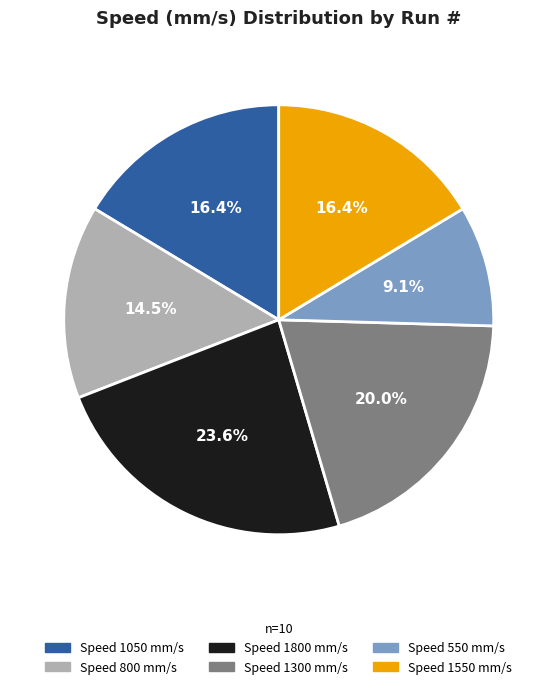

How many slices are in this pie chart?

6